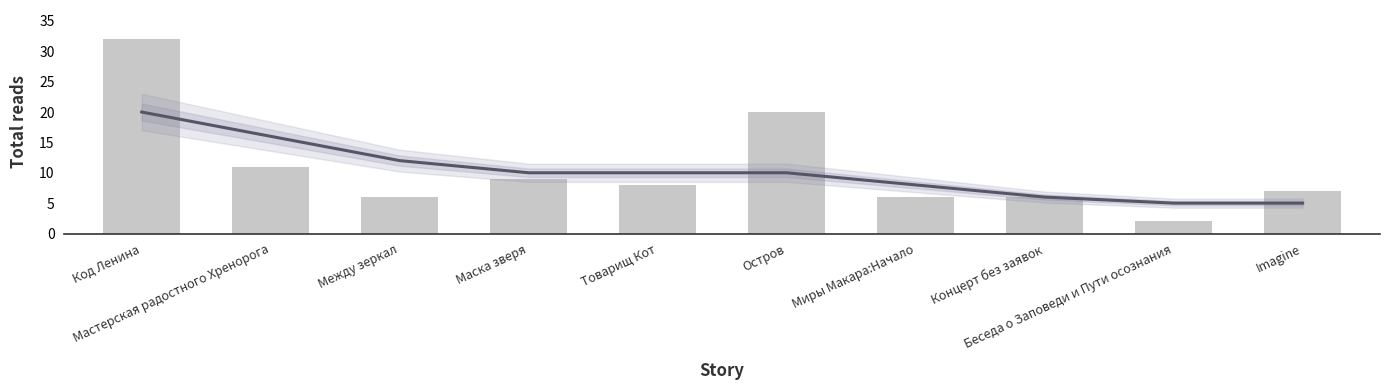

How many groups of bars are there?

10